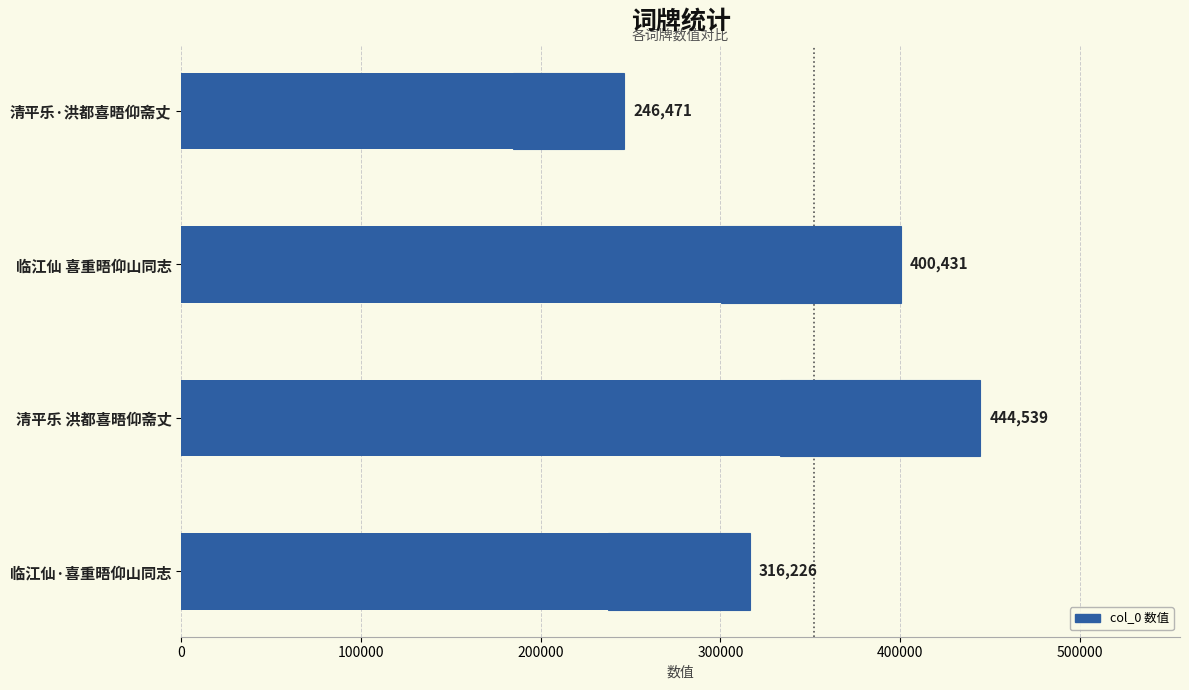

What is the difference between the second highest and minimum values?

153960